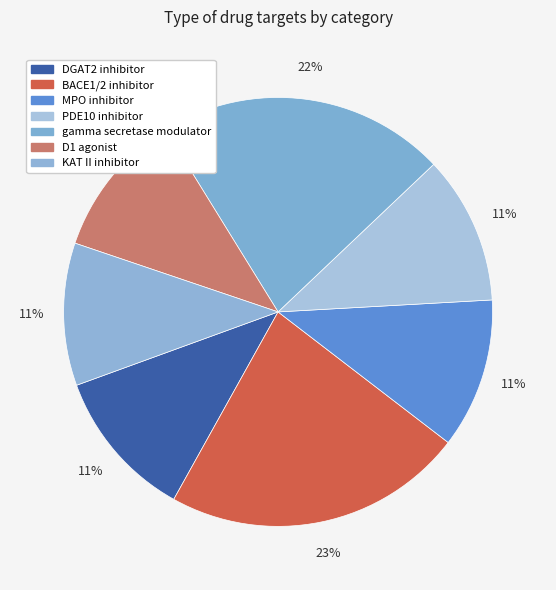

What portion of the pie excludes BACE1/2 inhibitor?

77.3%